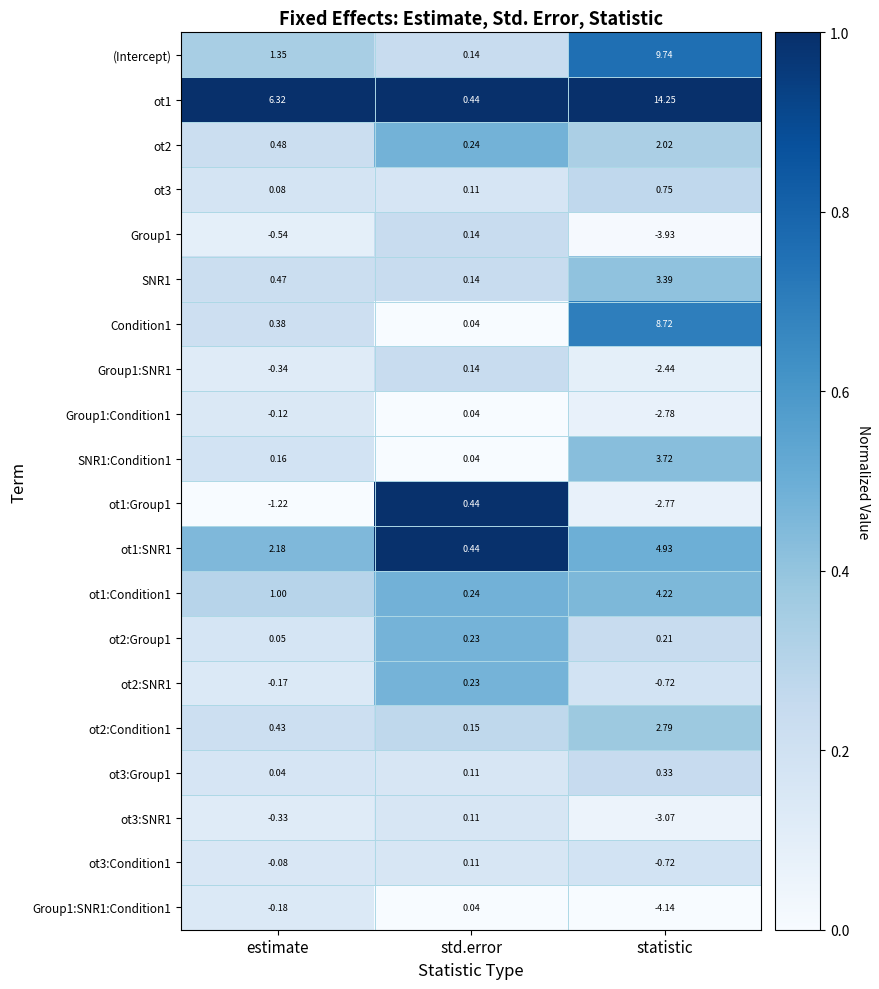

At which label is Group1 closest to -1?

estimate